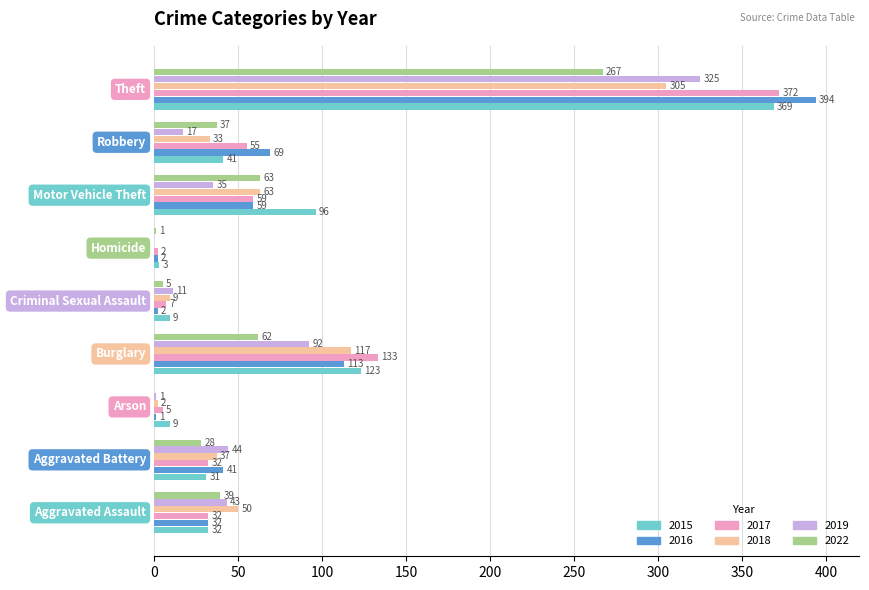

How many data points does each series have?

9